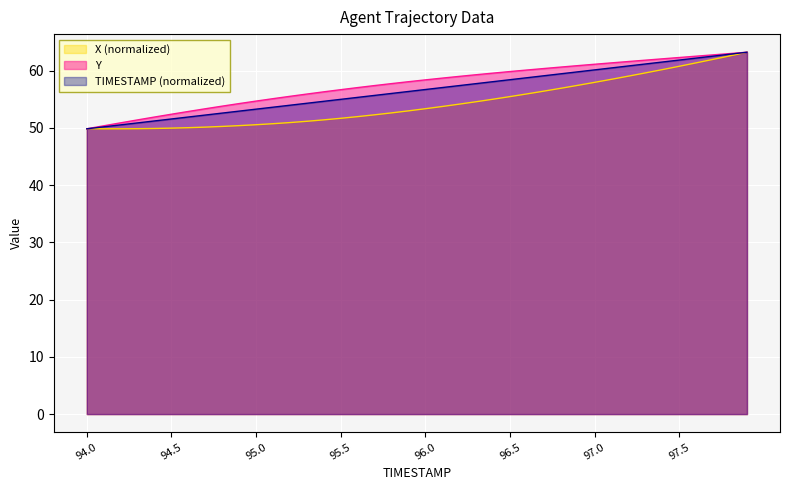

The Y series shows 82.8 at 97.5. True or false?

False